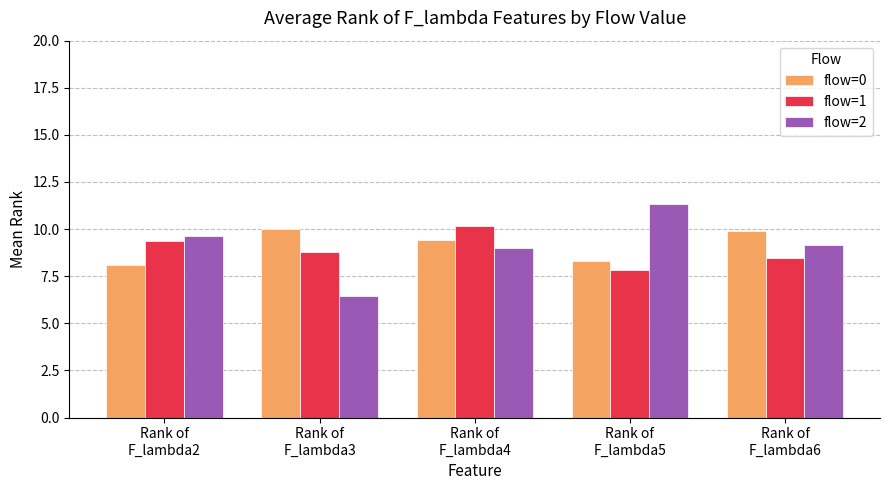

What is the label of the 2nd bar from the left?

Rank of
F_lambda3